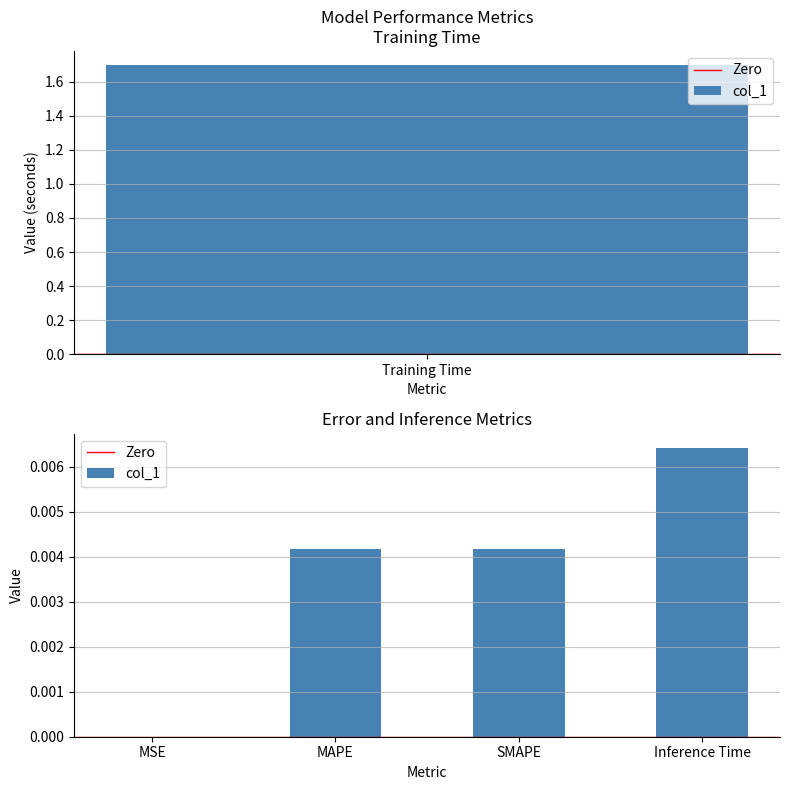

Count the number of data series in this chart.

1